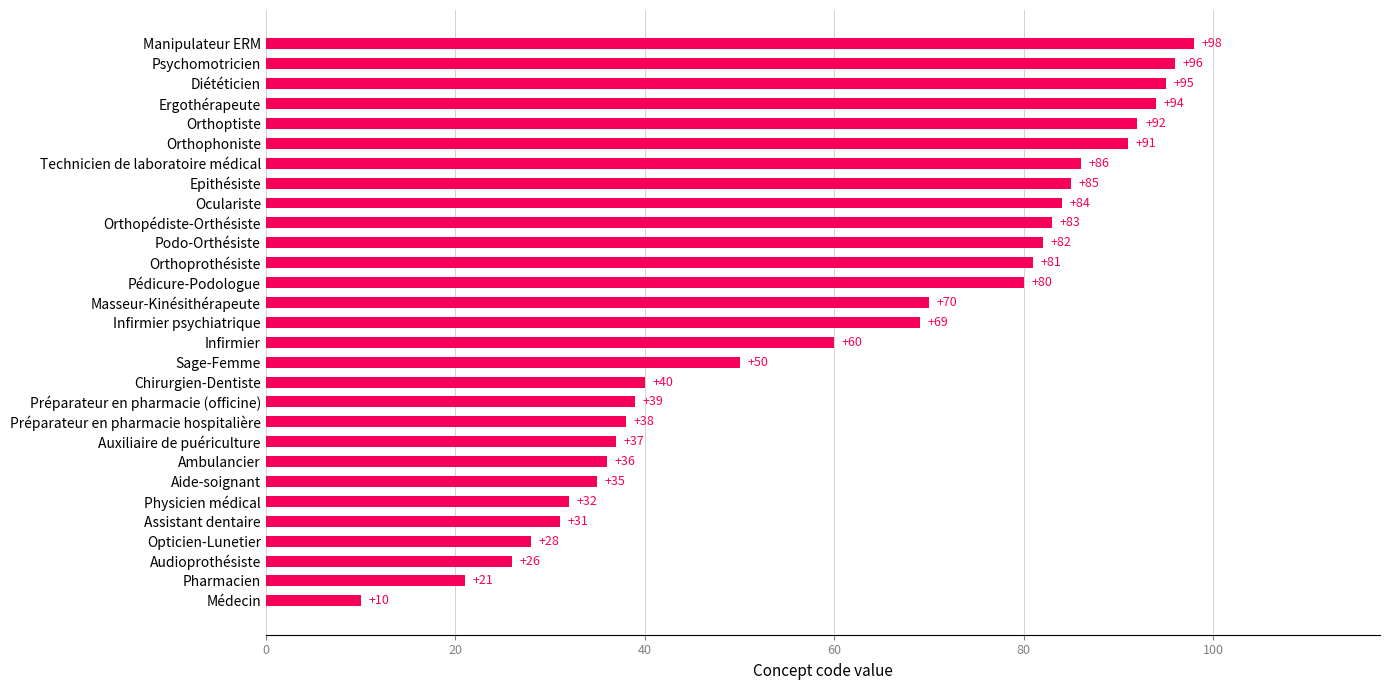

What is the ratio of the value at Pédicure-Podologue to the value at Diététicien?

0.8